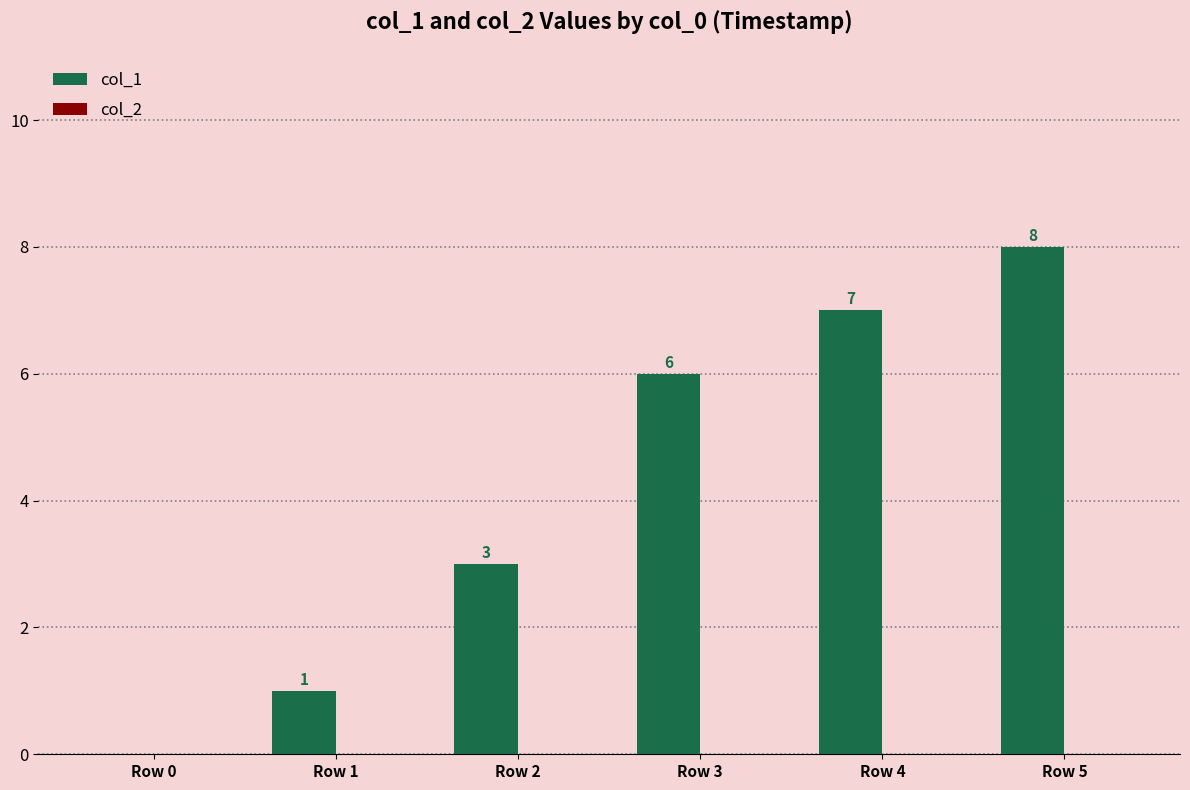

What is the sum of all values?

25